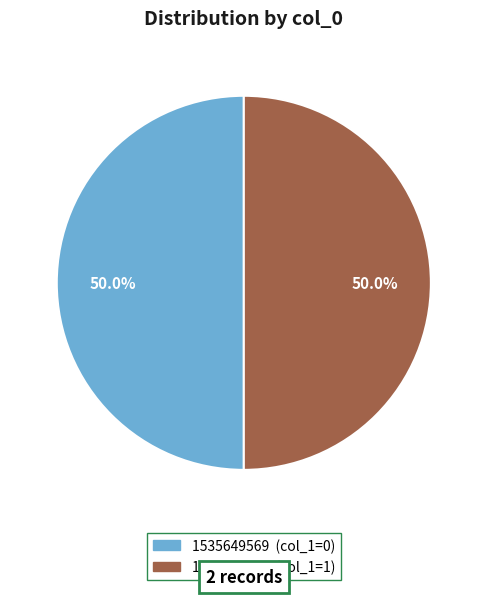

Do 1535656812 and 1535649569 together represent more than half of the pie?

Yes